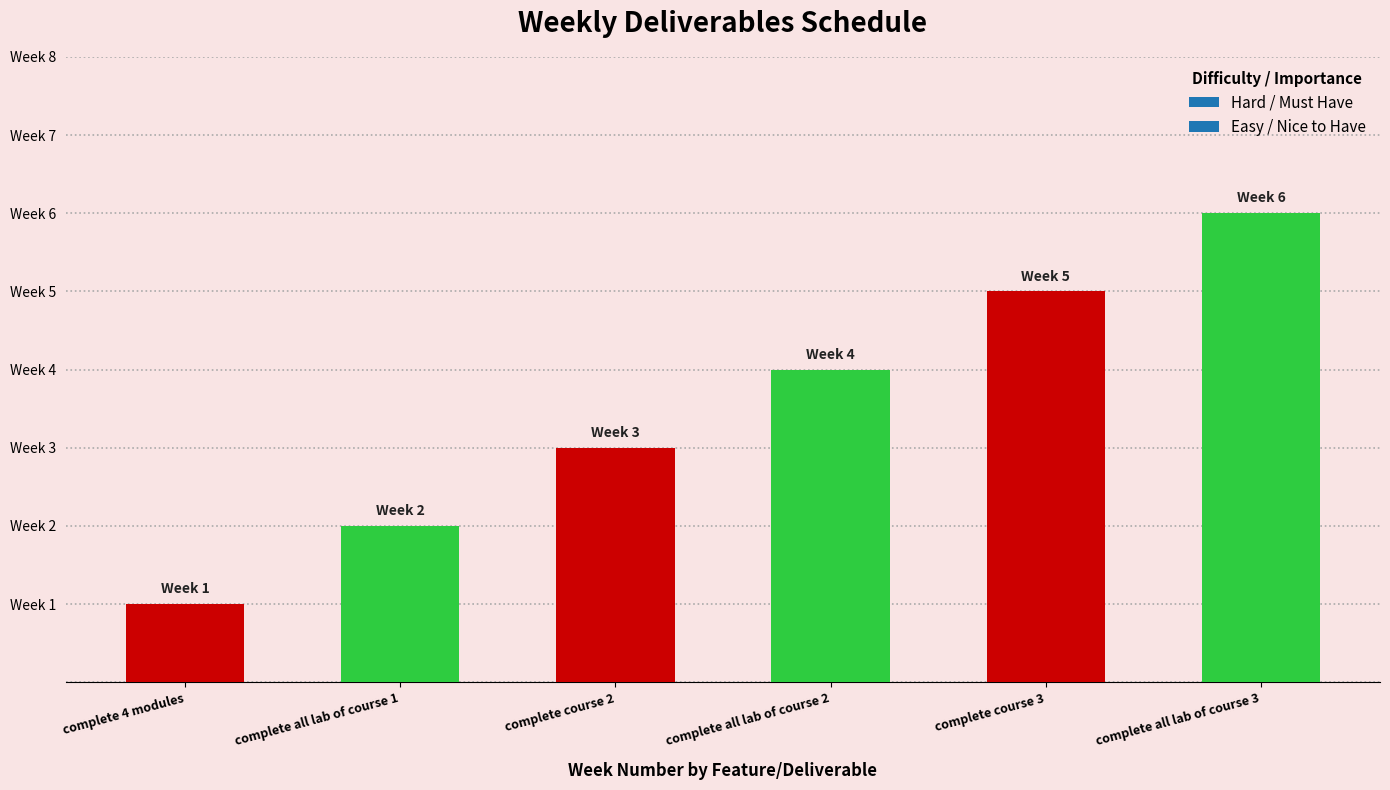

What is the sum of all values?

21